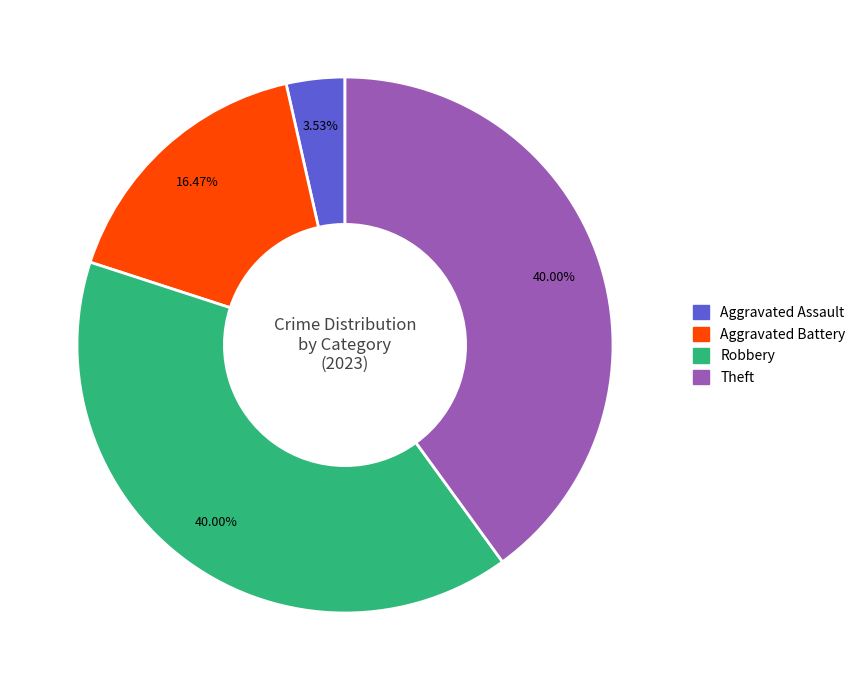

To the nearest percent, what is the combined percentage of Robbery and Aggravated Battery?

56%